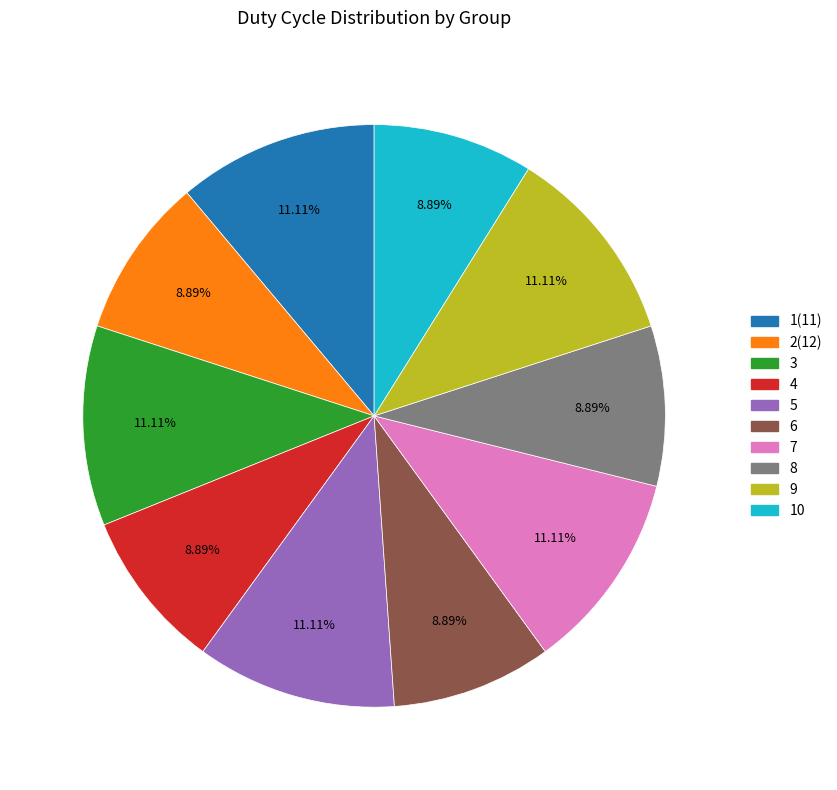

Is it true that 3 is 1% of the pie?

False